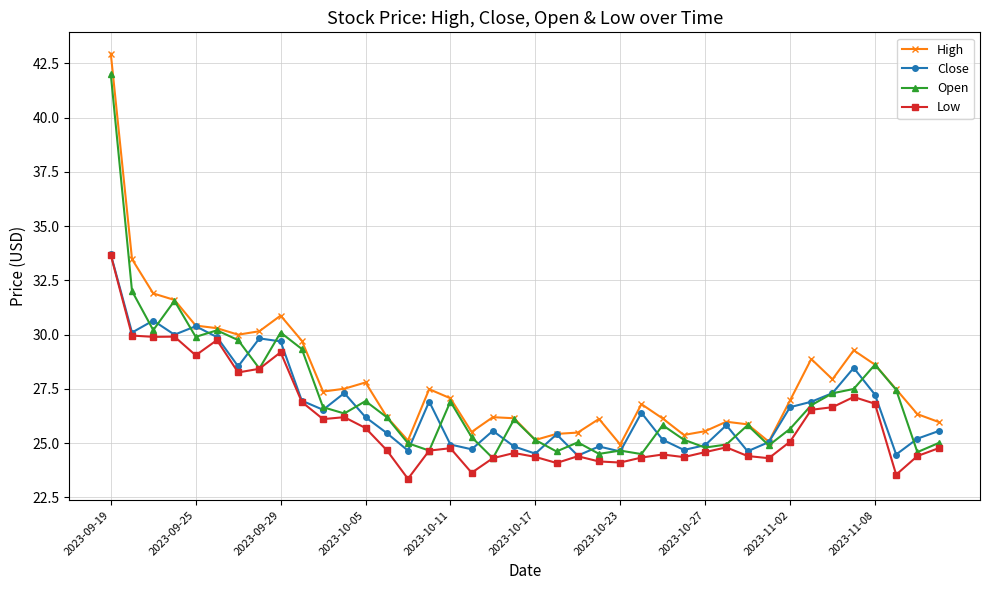

Does the chart display data point markers on the line(s)?

Yes